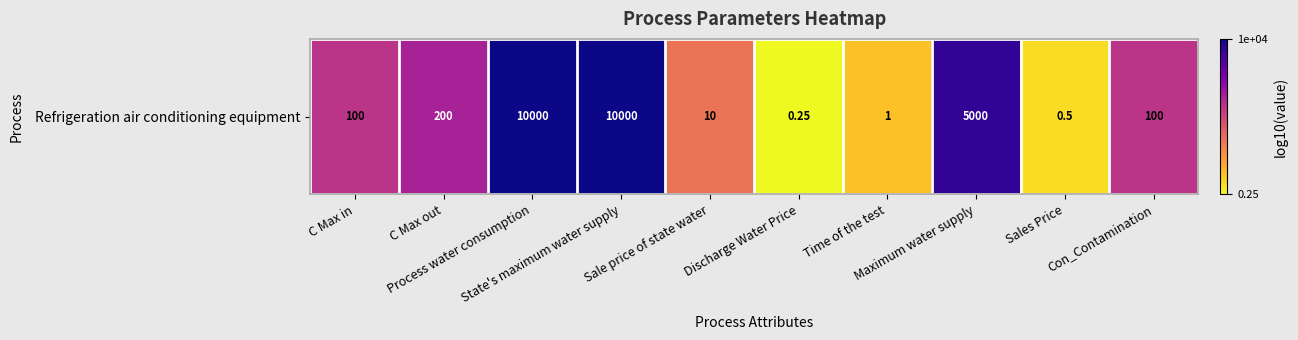

True or false: the data shows -0.2 at Sales Price.

False